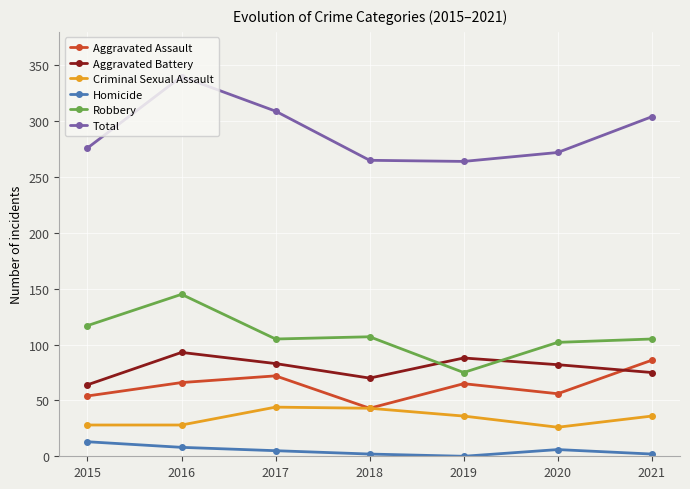

True or false: Aggravated Assault and Robbery intersect in this chart.

False